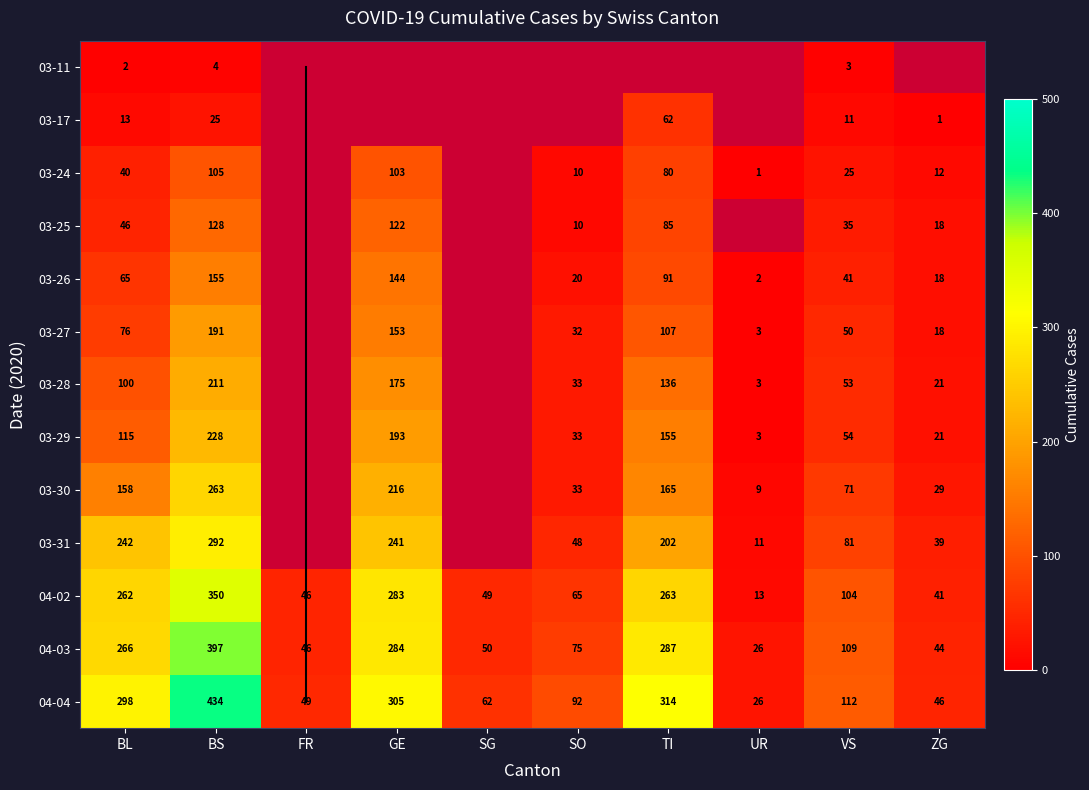

At which label does 04-04 reach its peak?

BS